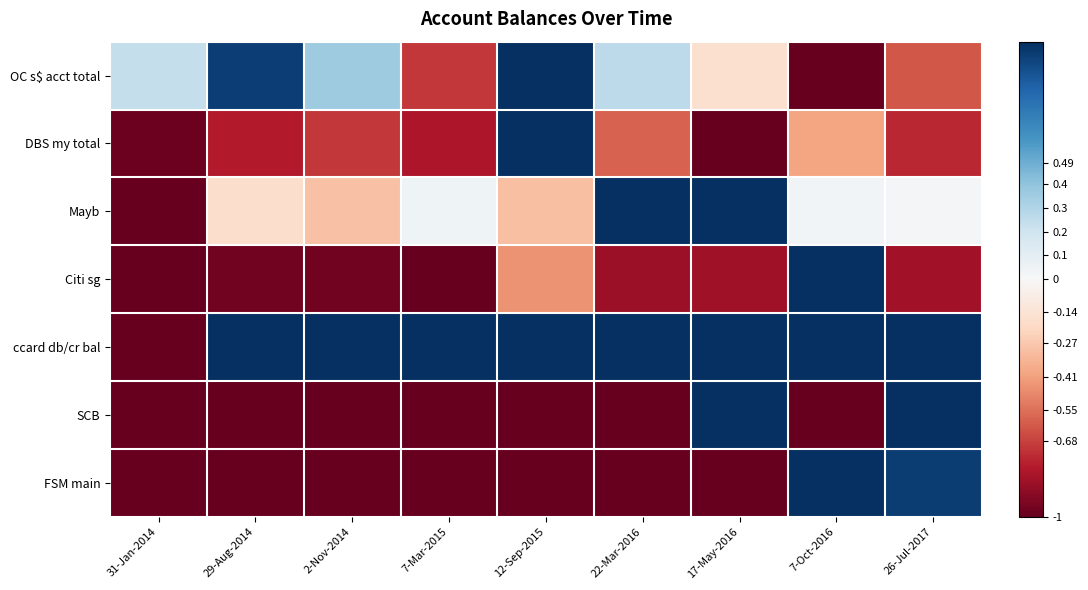

How many data points does each series have?

9